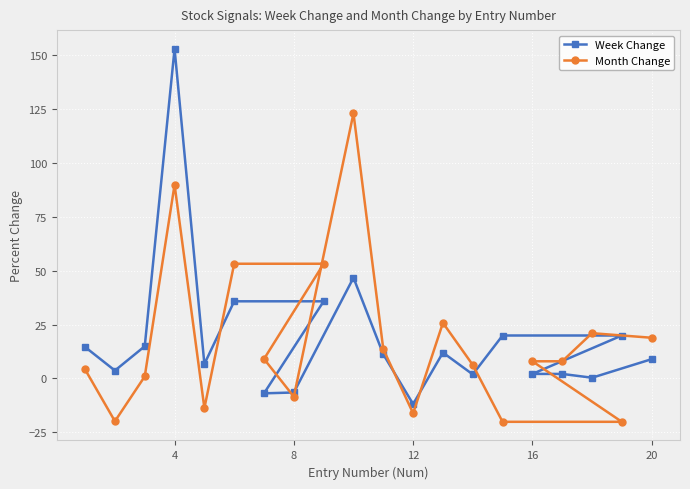

What is the average value of the Week Change series?

18.2